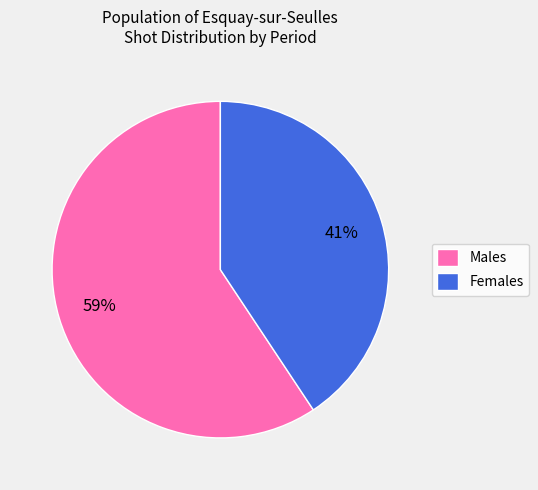

Is there any slice that represents more than half of the pie?

Yes